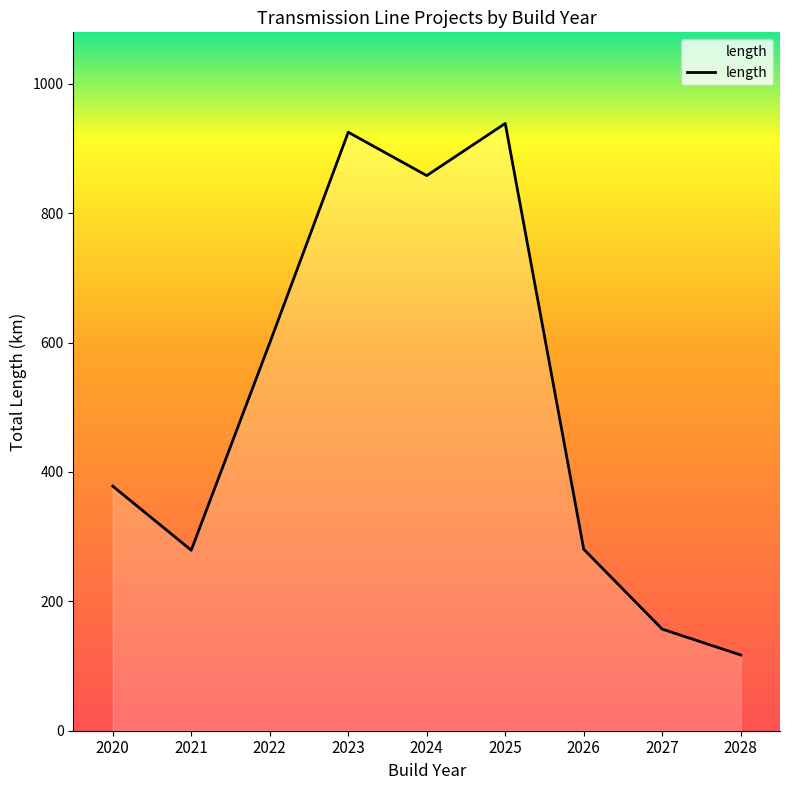

What is the difference between the values at 2025 and 2028?

821.6